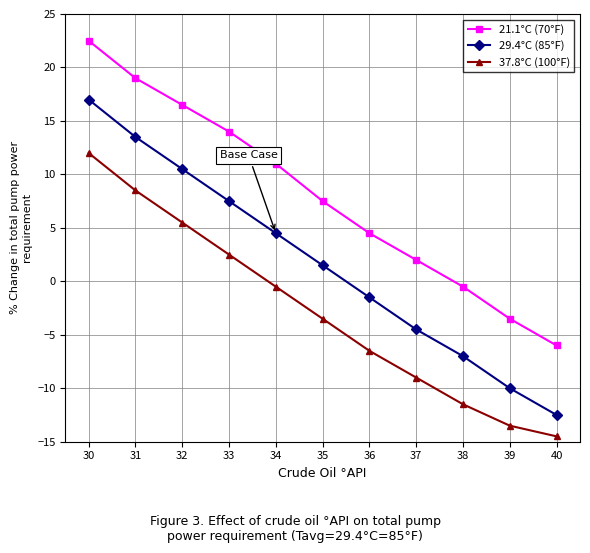

Which series has the largest total across all categories?

21.1°C (70°F)